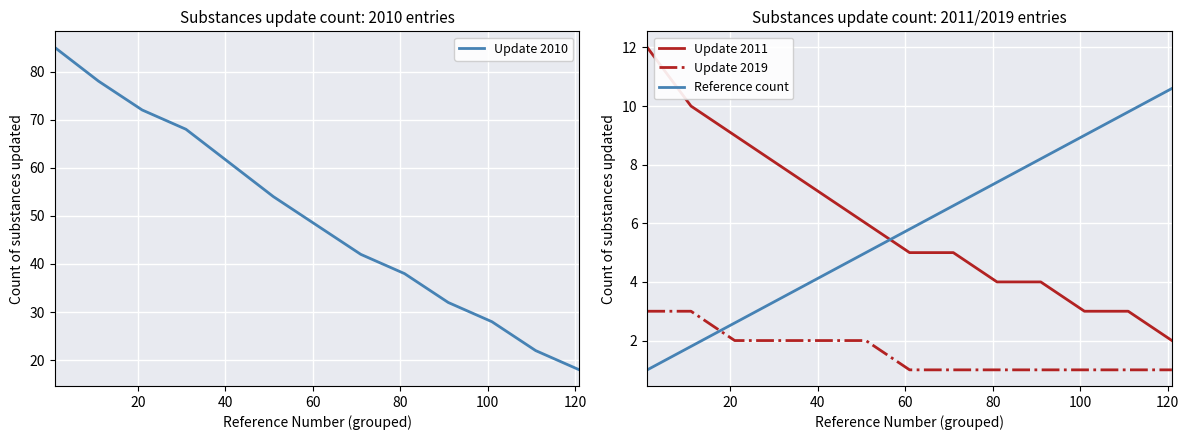

Reading right to left, what are all the values shown in this chart?

Update 2010: 18.0	22.0	28.0	32.0	38.0	42.0	48.0	54.0	61.0	68.0	72.0	78.0	85.0
Update 2011: 2.0	3.0	3.0	4.0	4.0	5.0	5.0	6.0	7.0	8.0	9.0	10.0	12.0
Update 2019: 1.0	1.0	1.0	1.0	1.0	1.0	1.0	2.0	2.0	2.0	2.0	3.0	3.0
Reference count: 10.6	9.8	9.0	8.2	7.4	6.6	5.8	5.0	4.2	3.4	2.6	1.8	1.0